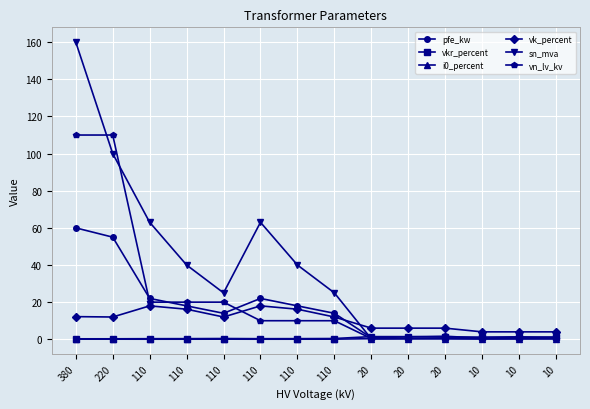

Which series has the widest spread of values?

sn_mva